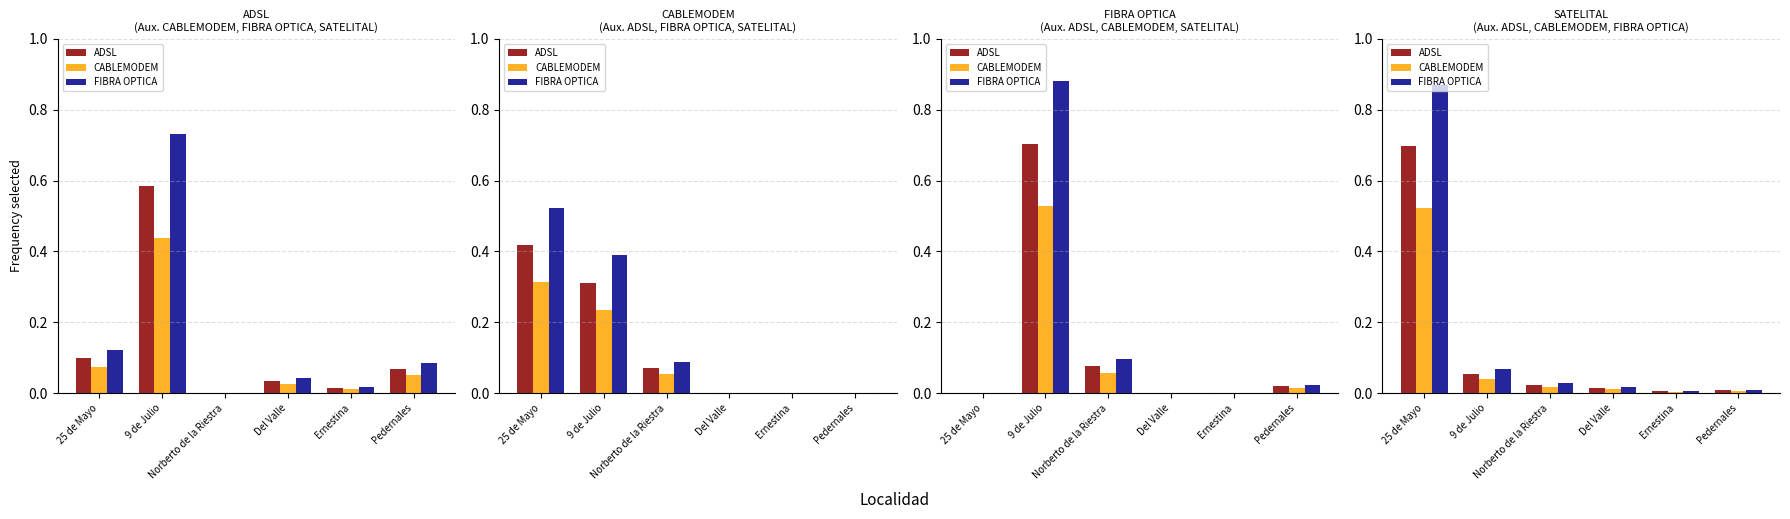

The value of CABLEMODEM at 9 de Julio is 0.0. True or false?

False